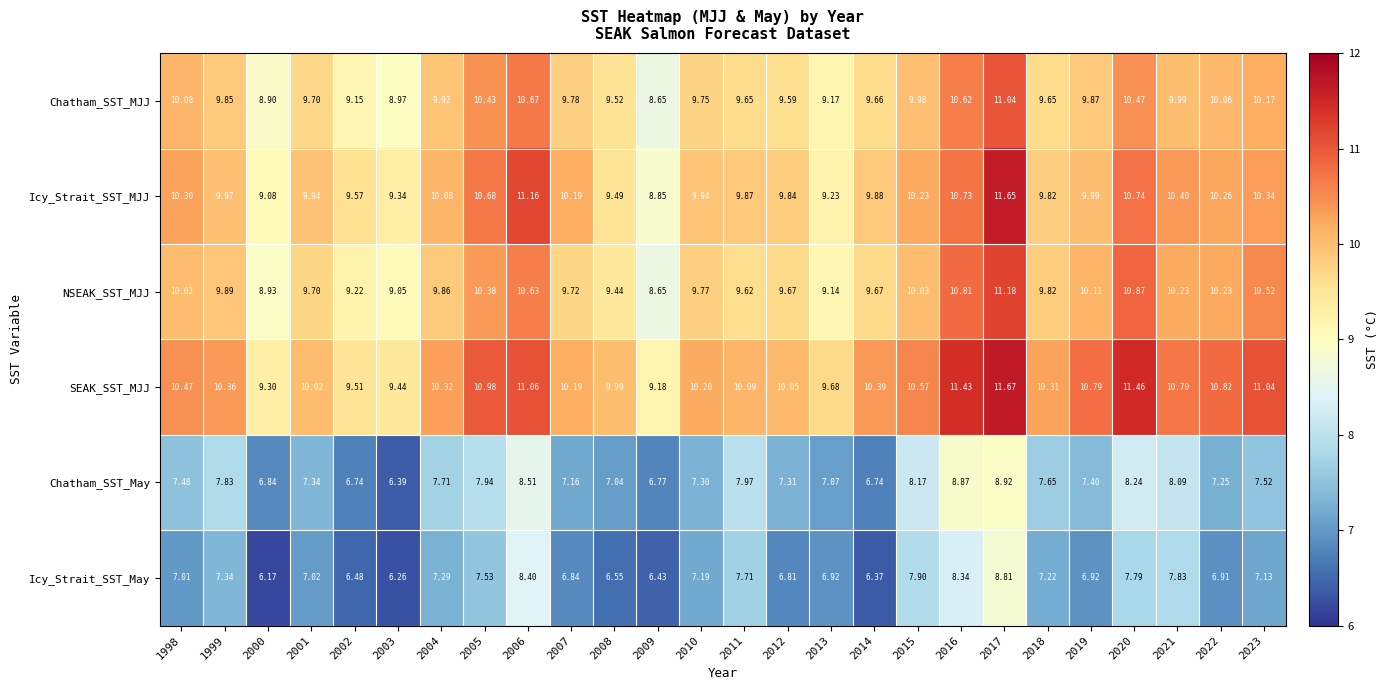

Which series has the largest range (max minus min)?

Icy_Strait_SST_MJJ